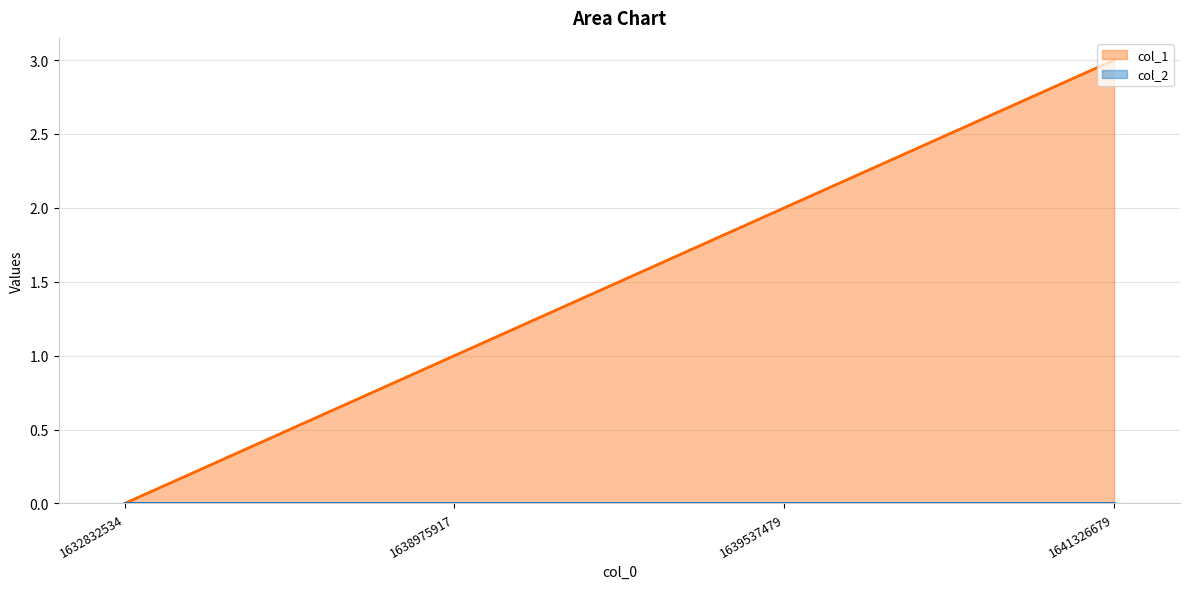

Is it true that the value at 1641326679 is 3?

True